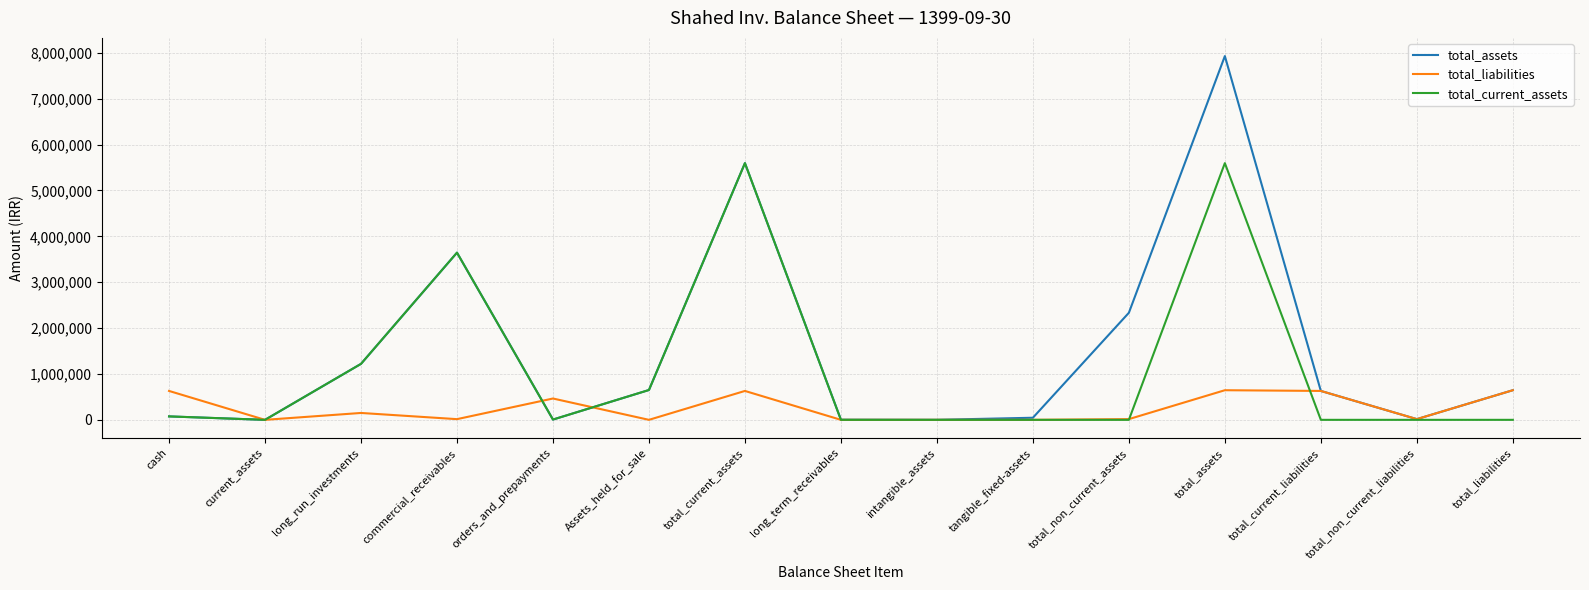

Which series has the largest total across all categories?

total_assets